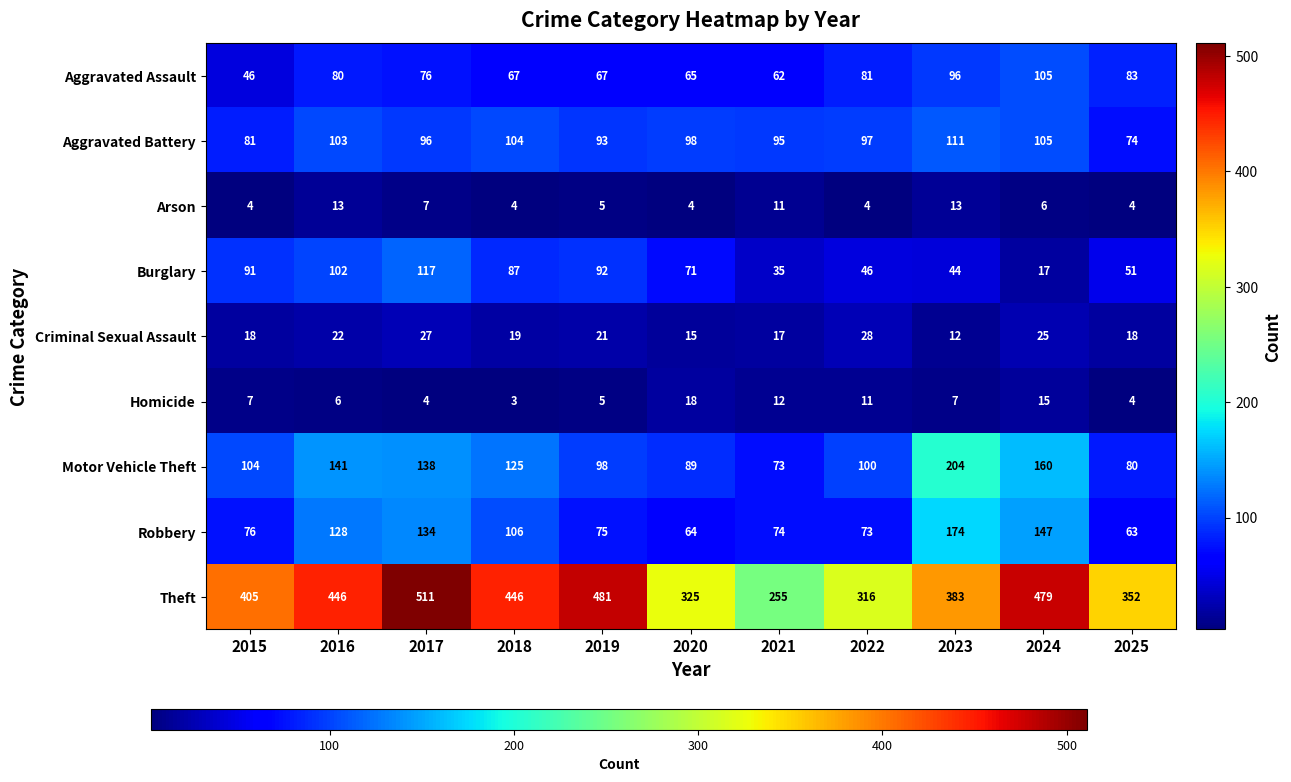

What is the minimum value for Aggravated Battery?

74